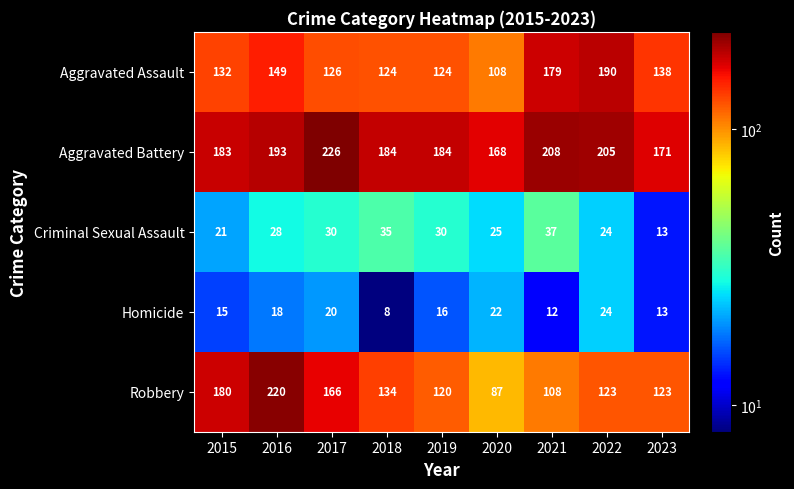

What is the average value of the Aggravated Assault series?

141